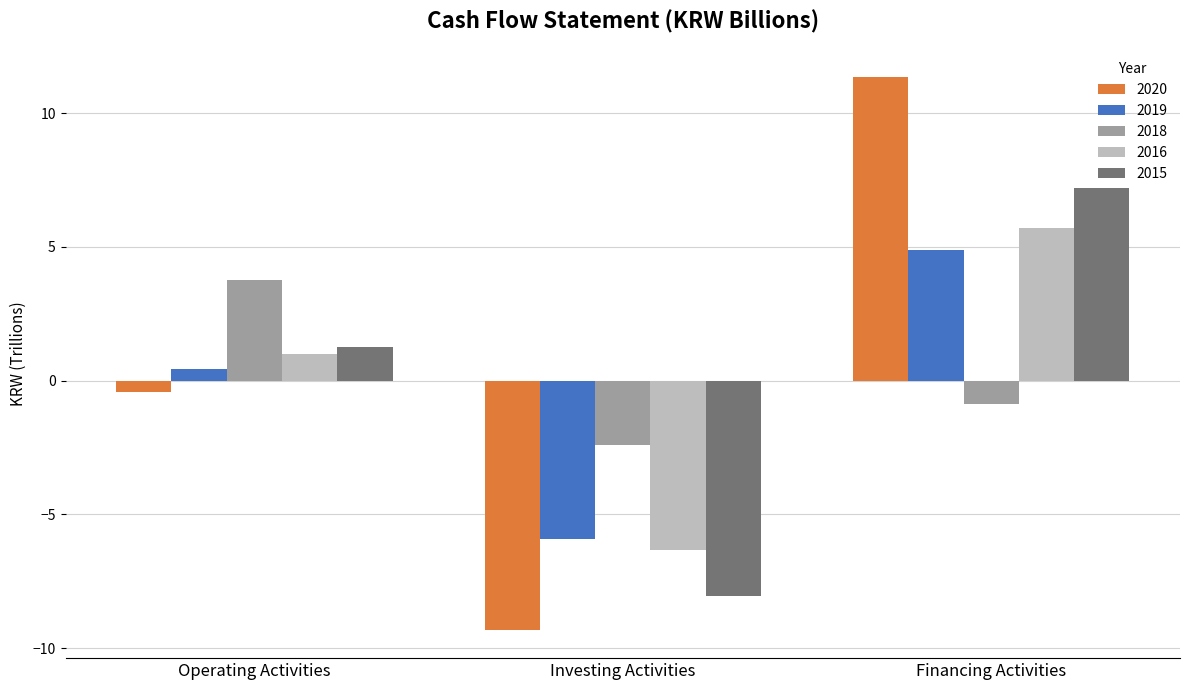

Rank the series by their maximum value, from highest to lowest.

2020, 2015, 2016, 2019, 2018